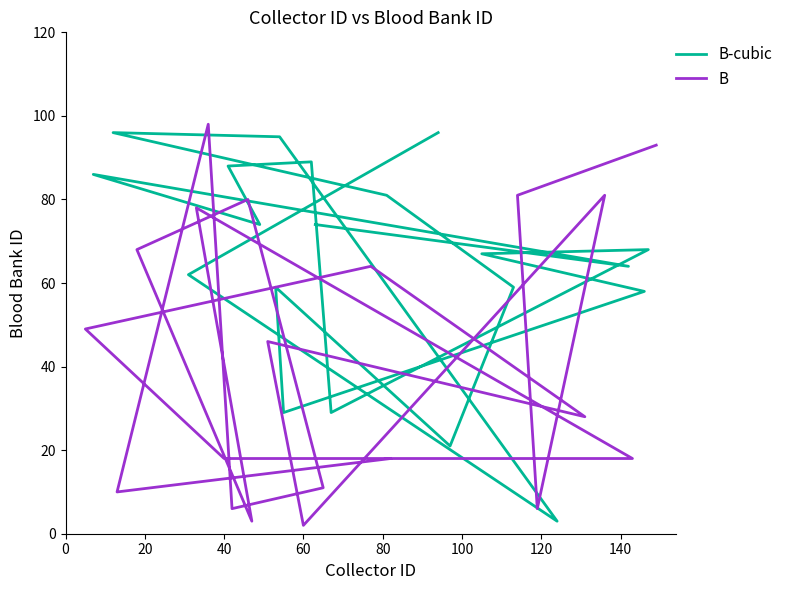

Rank the series by their average value, from lowest to highest.

B, B-cubic